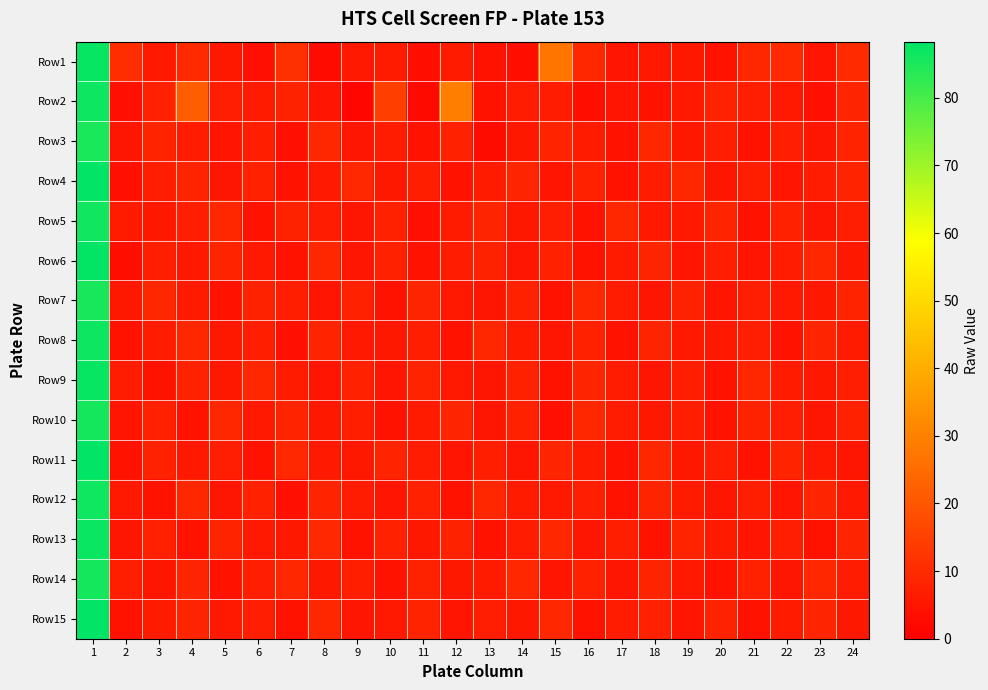

Reading left to right, extract all data points from this chart.

Row1: 1=87.5	2=10.4	3=6.1	4=9.7	5=5.7	6=4.1	7=11.4	8=2.9	9=6.0	10=6.3	11=3.5	12=6.5	13=4.1	14=3.5	15=27.2	16=9.2	17=5.0	18=5.9	19=5.7	20=4.2	21=9.2	22=9.9	23=5.1	24=10.0
Row2: 1=86.6	2=3.9	3=7.6	4=21.6	5=7.3	6=6.3	7=8.0	8=5.0	9=1.5	10=14.5	11=2.7	12=29.3	13=4.5	14=6.8	15=6.7	16=3.7	17=5.0	18=4.5	19=6.2	20=8.1	21=7.3	22=5.9	23=4.1	24=8.8
Row3: 1=85.0	2=5.2	3=8.3	4=6.7	5=4.9	6=7.1	7=3.8	8=9.2	9=5.5	10=6.8	11=4.2	12=7.9	13=3.1	14=5.6	15=8.4	16=6.3	17=4.7	18=9.1	19=5.8	20=7.2	21=4.4	22=6.9	23=5.3	24=8.6
Row4: 1=88.2	2=4.1	3=6.9	4=8.5	5=5.3	6=7.8	7=4.6	8=6.2	9=9.4	10=5.7	11=7.3	12=4.8	13=6.5	14=8.9	15=5.1	16=7.6	17=4.3	18=6.8	19=9.2	20=5.4	21=7.1	22=4.9	23=6.6	24=8.3
Row5: 1=86.1	2=6.3	3=5.8	4=7.4	5=9.1	6=4.5	7=8.2	8=6.7	9=5.2	10=7.9	11=4.1	12=6.4	13=8.8	14=5.6	15=7.2	16=4.7	17=9.3	18=5.9	19=6.1	20=8.5	21=4.3	22=7.6	23=5.4	24=6.9
Row6: 1=87.8	2=3.5	3=7.2	4=5.9	5=8.6	6=6.1	7=4.8	8=9.3	9=5.4	10=7.7	11=4.2	12=6.8	13=8.1	14=5.3	15=7.9	16=4.6	17=6.4	18=8.7	19=5.1	20=7.3	21=4.9	22=6.6	23=9.0	24=5.7
Row7: 1=85.5	2=5.7	3=9.0	4=6.3	5=4.8	6=8.2	7=6.9	8=5.1	9=7.6	10=4.3	11=8.8	12=6.0	13=5.5	14=7.9	15=4.6	16=9.2	17=6.7	18=5.3	19=8.1	20=4.9	21=7.4	22=6.2	23=5.8	24=8.5
Row8: 1=86.9	2=4.4	3=6.7	4=9.1	5=5.6	6=7.3	7=4.0	8=8.6	9=6.2	10=5.8	11=7.5	12=4.3	13=9.0	14=6.5	15=5.2	16=7.8	17=4.7	18=8.3	19=6.1	20=5.9	21=7.2	22=4.5	23=8.9	24=6.4
Row9: 1=87.3	2=6.8	3=4.3	4=8.0	5=5.7	6=9.2	7=6.4	8=5.0	9=7.6	10=4.9	11=8.5	12=6.1	13=5.5	14=7.9	15=4.2	16=8.8	17=6.6	18=5.3	19=7.1	20=4.6	21=9.0	22=6.3	23=5.8	24=7.4
Row10: 1=85.8	2=5.1	3=7.7	4=4.4	5=9.3	6=6.0	7=8.4	8=5.6	9=7.2	10=4.8	11=6.5	12=8.9	13=5.3	14=7.6	15=4.1	16=9.0	17=6.7	18=5.8	19=7.3	20=4.5	21=8.2	22=6.9	23=5.4	24=7.8
Row11: 1=88.0	2=4.7	3=8.2	4=5.9	5=7.1	6=4.3	7=9.5	8=6.0	9=5.6	10=8.3	11=6.8	12=4.9	13=7.4	14=5.2	15=8.7	16=6.3	17=4.6	18=9.1	19=5.7	20=7.5	21=4.2	22=8.6	23=6.1	24=5.3
Row12: 1=86.4	2=6.2	3=4.8	4=9.0	5=5.4	6=7.7	7=4.1	8=8.5	9=6.6	10=5.1	11=7.8	12=4.4	13=9.2	14=6.3	15=5.9	16=7.0	17=4.7	18=8.4	19=6.5	20=5.2	21=7.3	22=4.9	23=8.8	24=6.0
Row13: 1=87.1	2=5.3	3=7.9	4=4.6	5=8.3	6=6.1	7=5.7	8=9.4	9=4.2	10=7.6	11=5.8	12=8.0	13=4.5	14=6.7	15=9.1	16=5.4	17=7.2	18=4.8	19=8.6	20=6.4	21=5.0	22=7.5	23=4.3	24=8.9
Row14: 1=85.6	2=7.0	3=5.4	4=8.7	5=4.3	6=6.9	7=9.2	8=5.8	9=7.3	10=4.7	11=8.1	12=5.6	13=6.4	14=9.0	15=4.9	16=7.7	17=5.2	18=8.5	19=6.0	20=4.4	21=7.8	22=5.3	23=9.1	24=6.6
Row15: 1=88.3	2=4.2	3=6.5	4=8.8	5=5.9	6=7.4	7=4.7	8=9.0	9=5.5	10=6.2	11=8.6	12=4.9	13=7.1	14=5.8	15=9.3	16=4.4	17=6.8	18=7.7	19=5.1	20=8.2	21=4.6	22=6.3	23=8.9	24=5.7